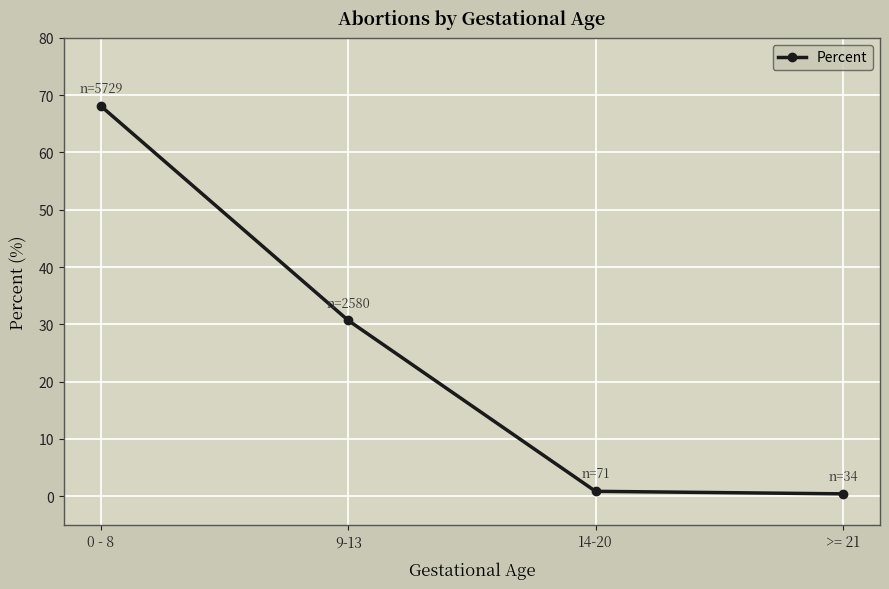

True or false: the data has more than 0 interior local peaks.

False